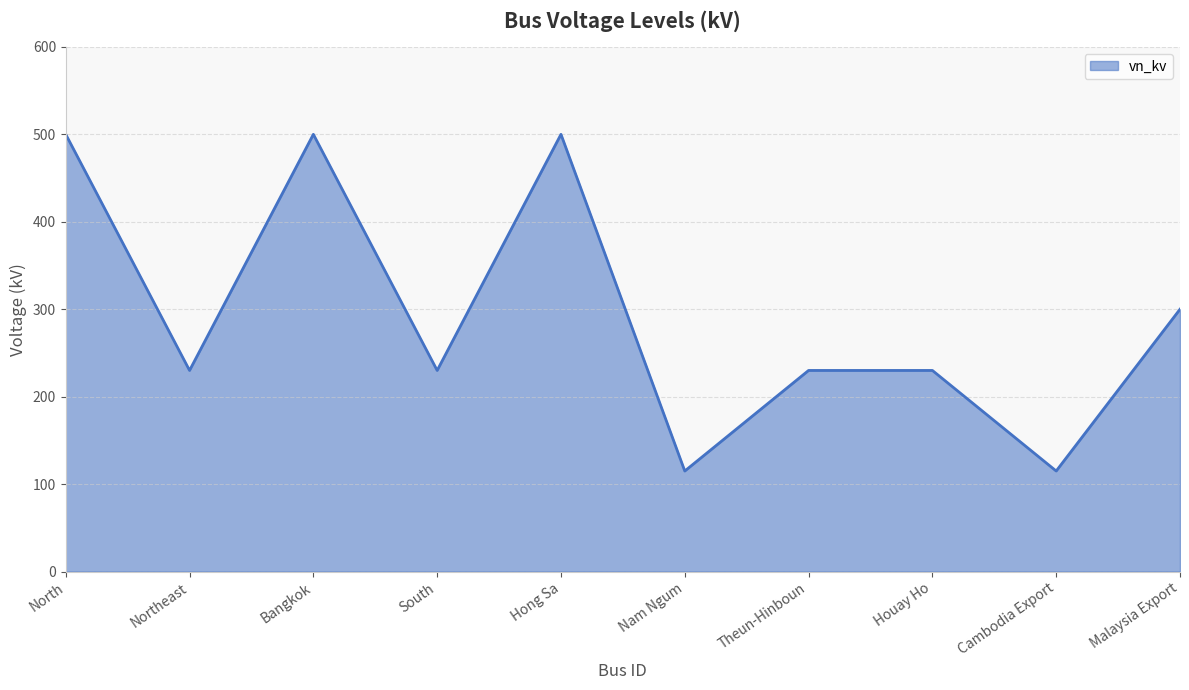

What is the change in value from Northeast to Nam Ngum?

-115